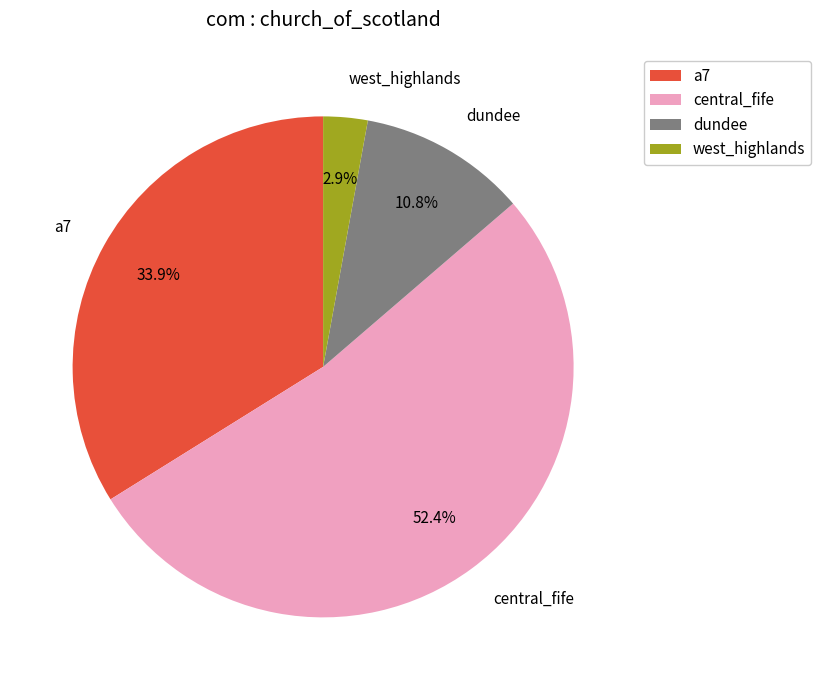

Count the number of slices in the pie.

4